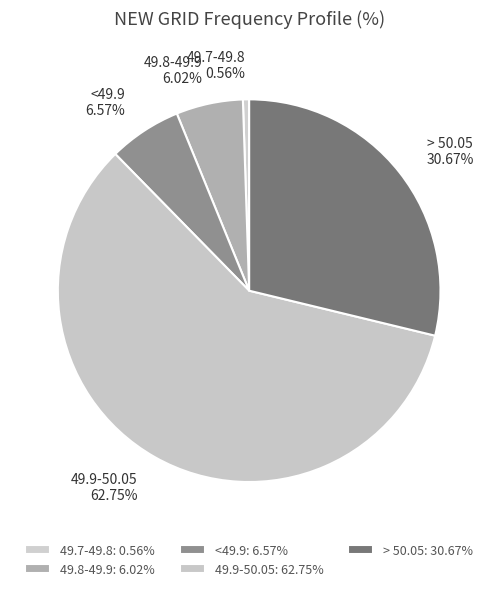

What is the largest slice in the pie chart?

49.9-50.05